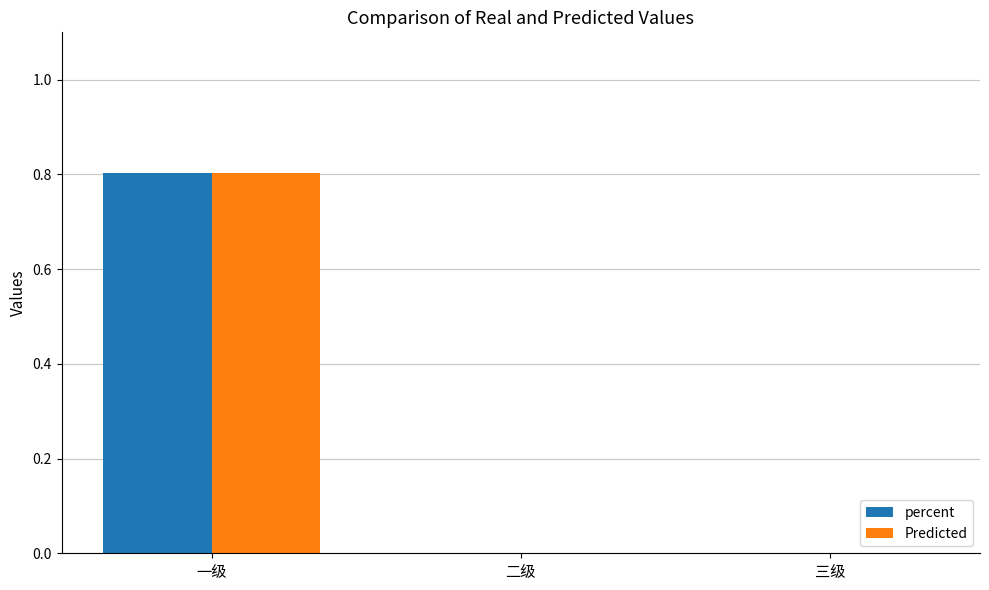

How many distinct data groups are displayed?

2